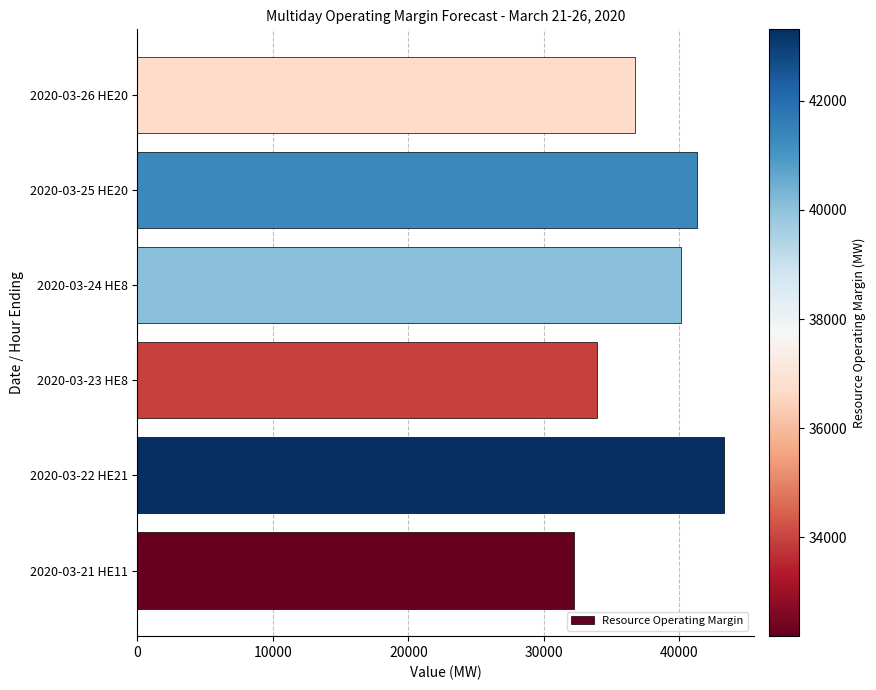

What is the minimum value shown in the chart?

32183.9